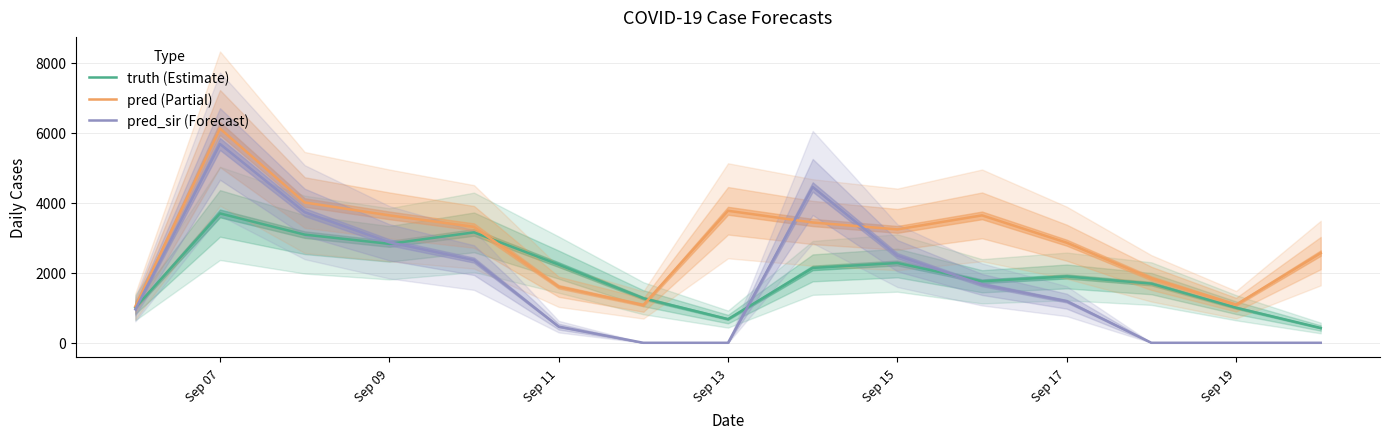

What is the difference between the second highest and second lowest values in the pred series?

2926.0